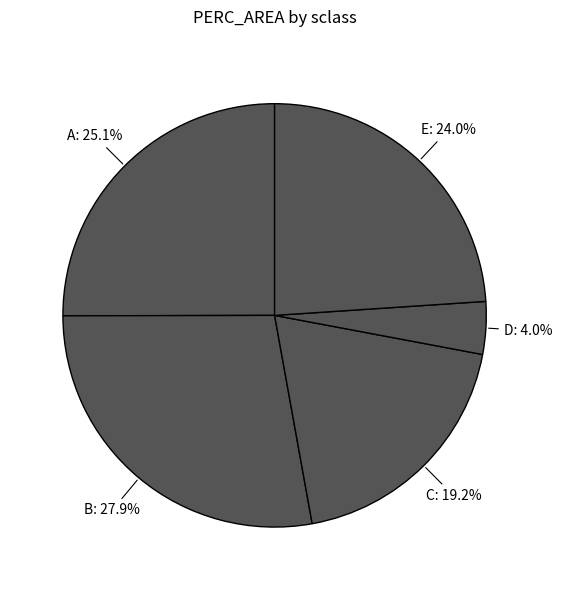

To the nearest percent, what portion does B represent?

28%